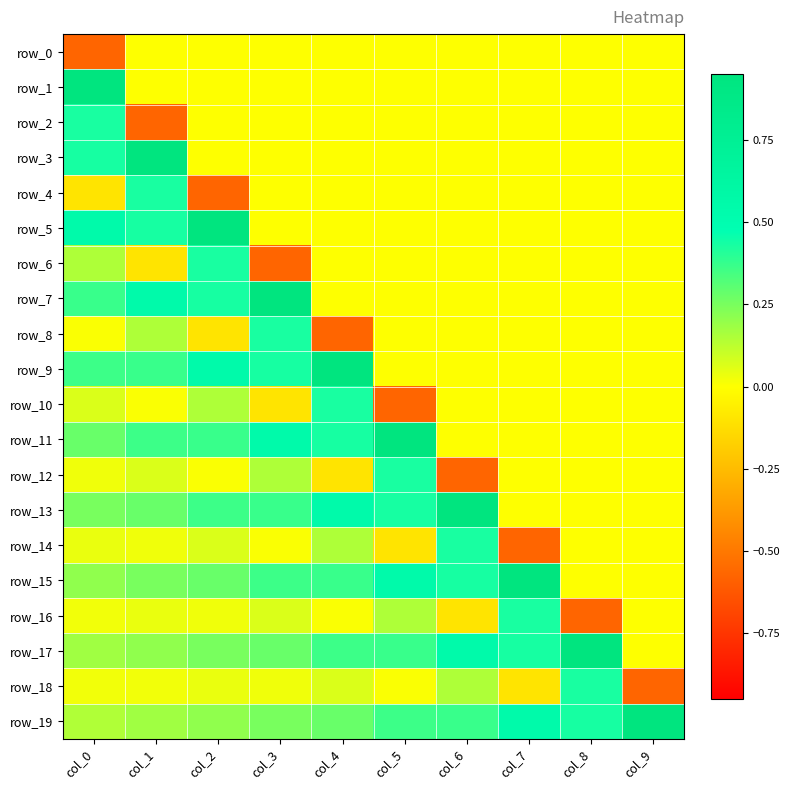

Which has a higher value, col_8 or col_4?

col_8